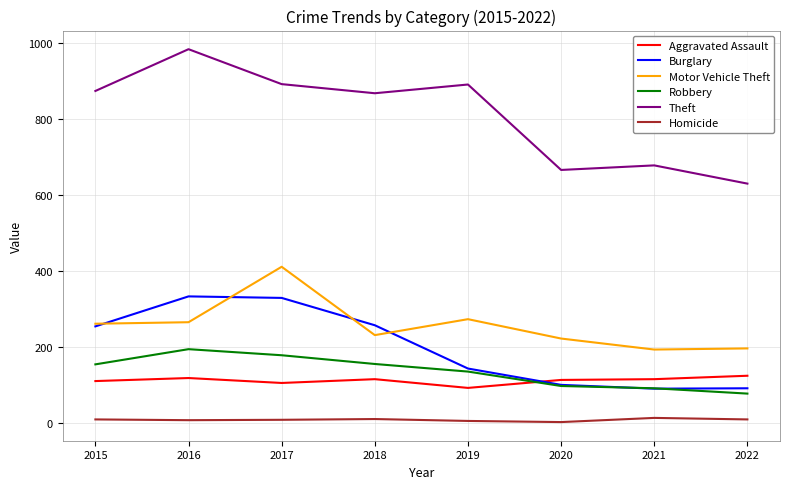

Is it true that Aggravated Assault equals 115 at 2021?

True